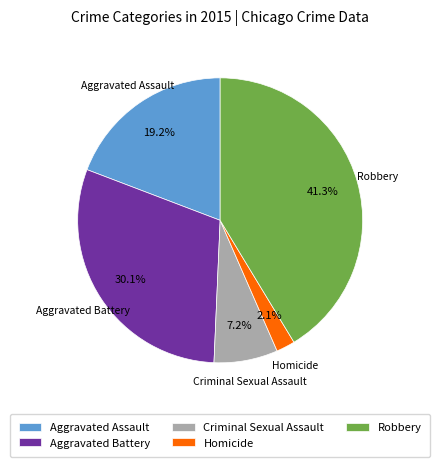

To the nearest percent, what portion does Aggravated Battery represent?

30%